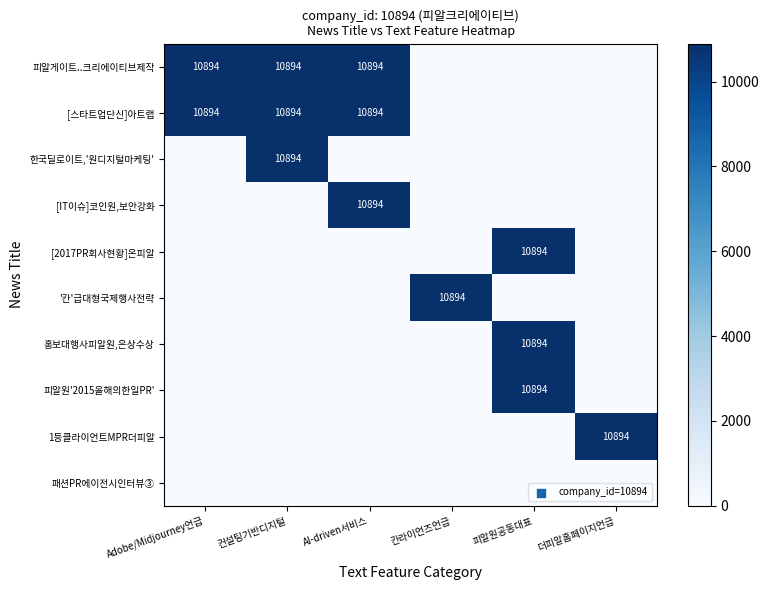

The value of 홍보대행사피알원,은상수상 at AI-driven서비스 is 0. True or false?

True